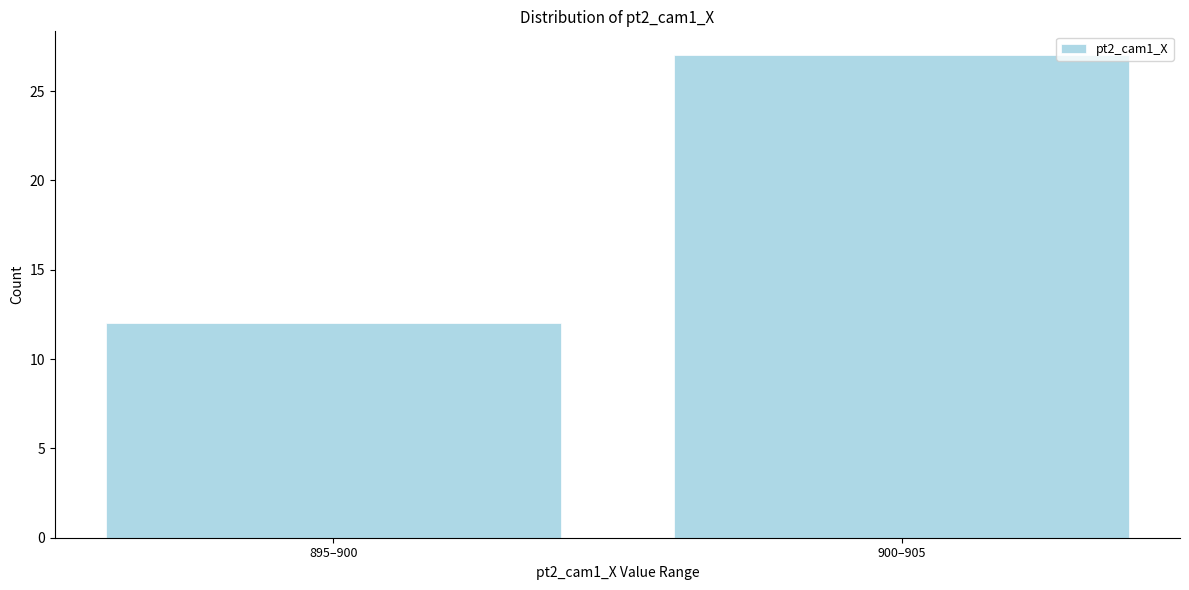

Reading left to right, transcribe all the data shown in this chart.

895–900=12	900–905=27